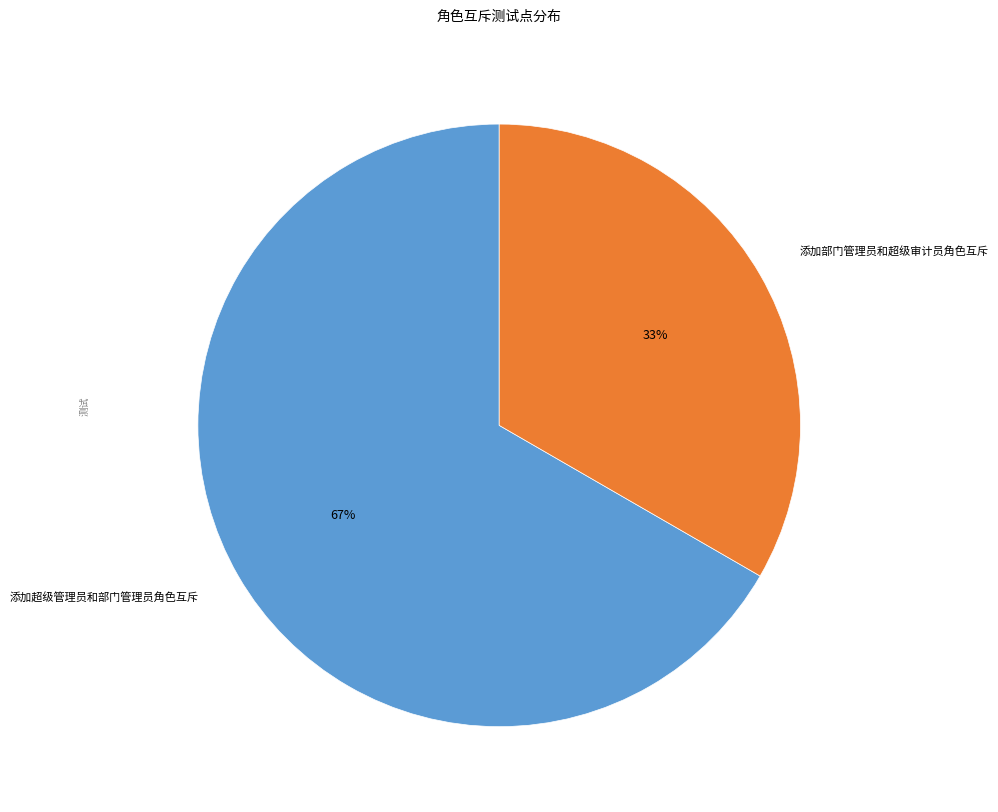

Which category has the smallest portion of the pie?

添加部门管理员和超级审计员角色互斥